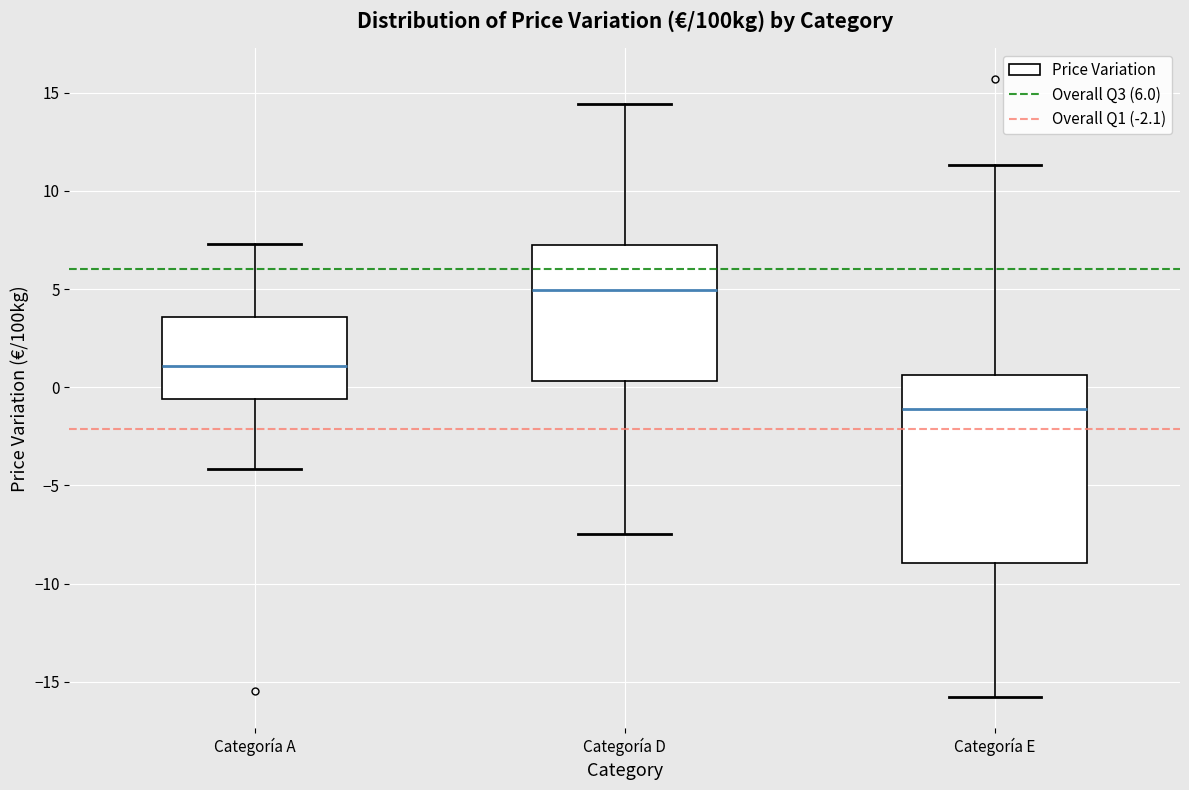

Reading left to right, transcribe this box plot: for each box, give where its median line is, the range the box spans, and where its two whiskers end, as read against the y-axis. The values are not printed on the chart, so give them approximately, as read against the axis.

Categoría A: median 1.0, box -0.5 to 3.5, whiskers -4.0 to 7.5
Categoría D: median 5.0, box 0.5 to 7.5, whiskers -7.5 to 14.5
Categoría E: median -1.0, box -9.0 to 0.5, whiskers -16.0 to 11.5